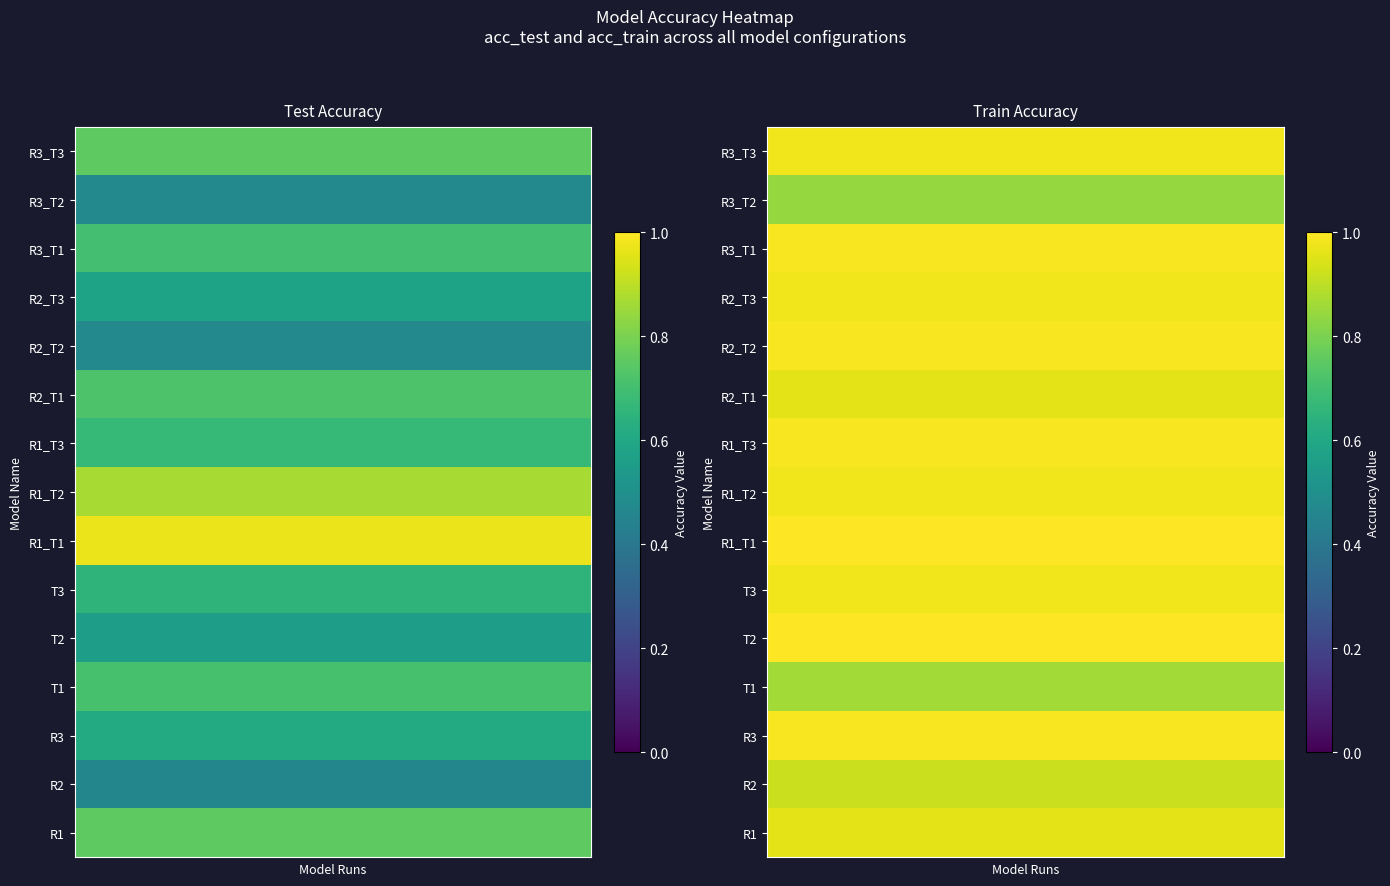

What is the total value across all series at 1?

14.4